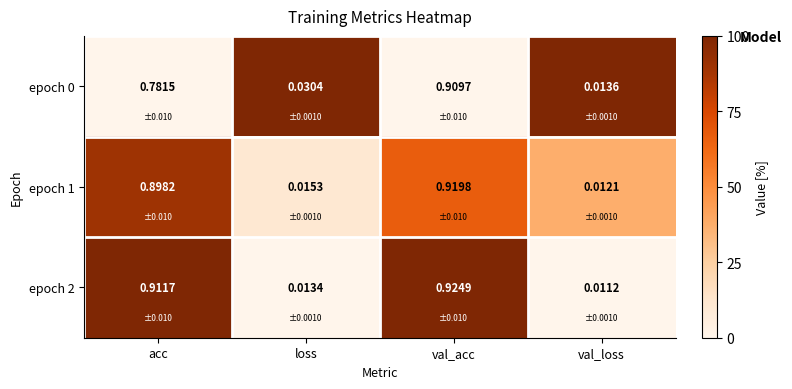

At how many categories does at least one series exceed 0?

4